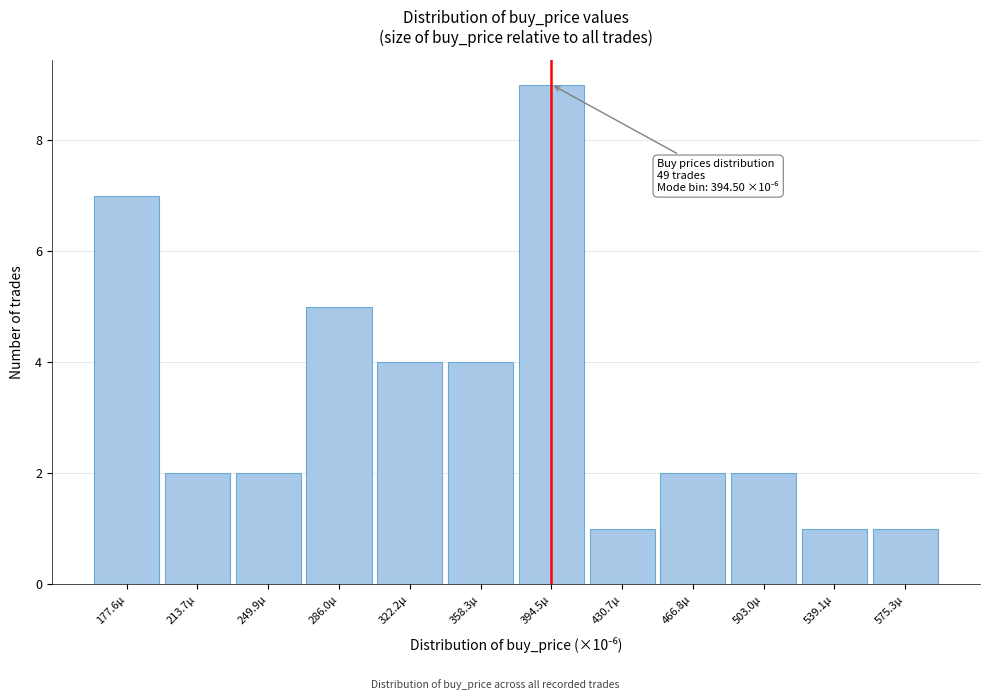

Which range on the x-axis has the tallest bar?

375 to 415